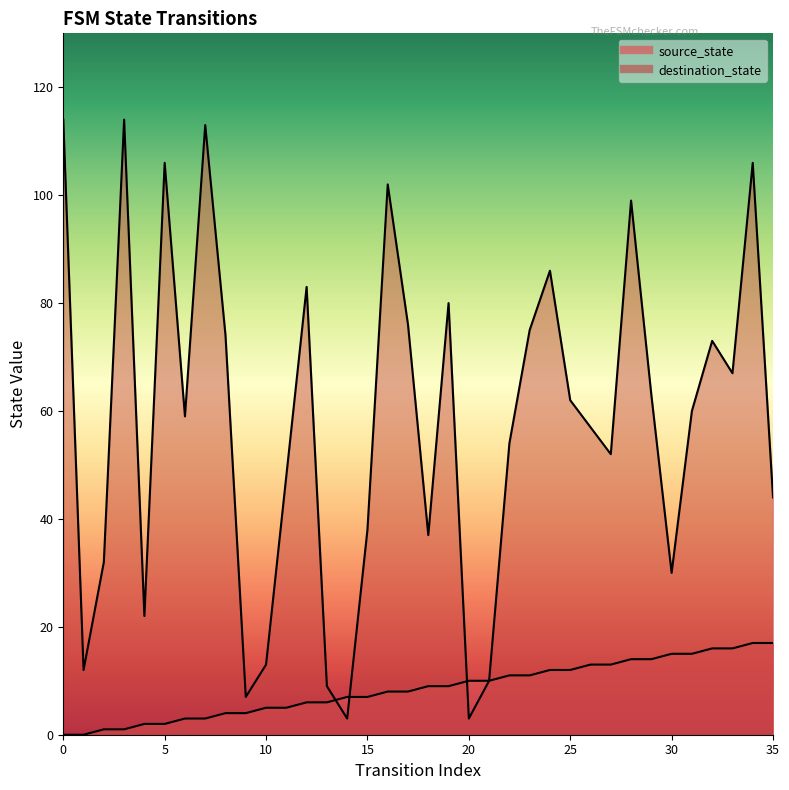

What is the sum of the source_state values at 29 and 21?

24